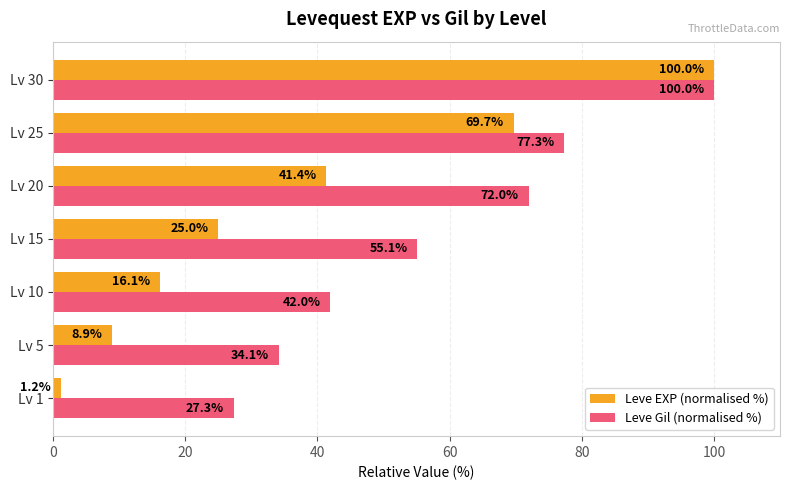

What is the average value of the Leve Gil (normalised %) series?

58.3